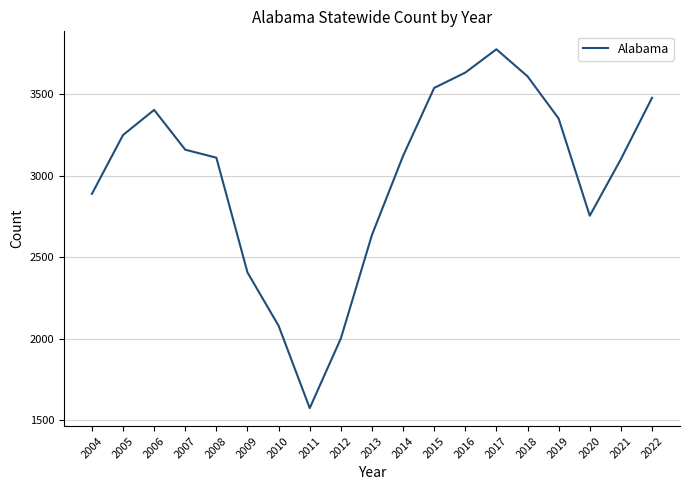

What is the difference between the maximum and second lowest values?

1774